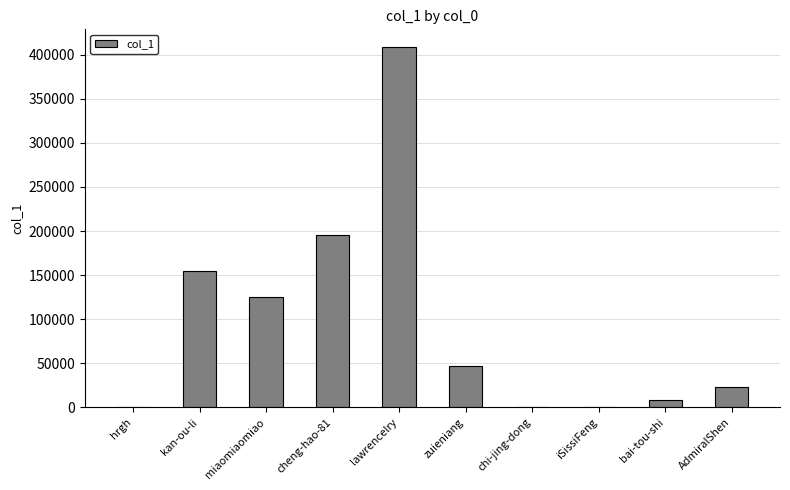

At which label does the data first exceed 46572?

kan-ou-li